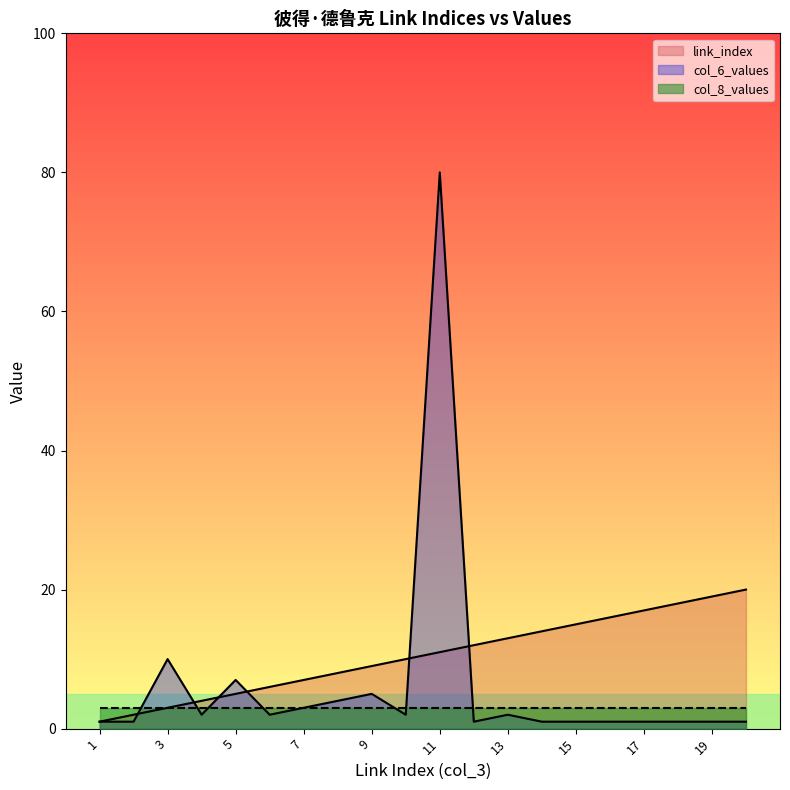

How many lines are shown in the chart?

3